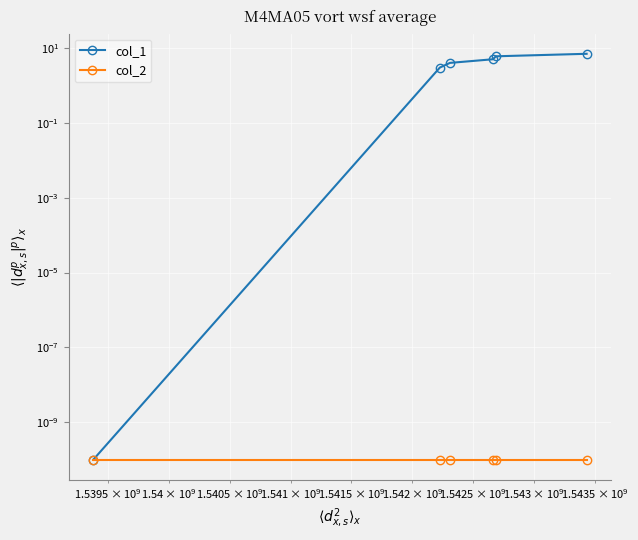

True or false: col_1 and col_2 intersect in this chart.

False